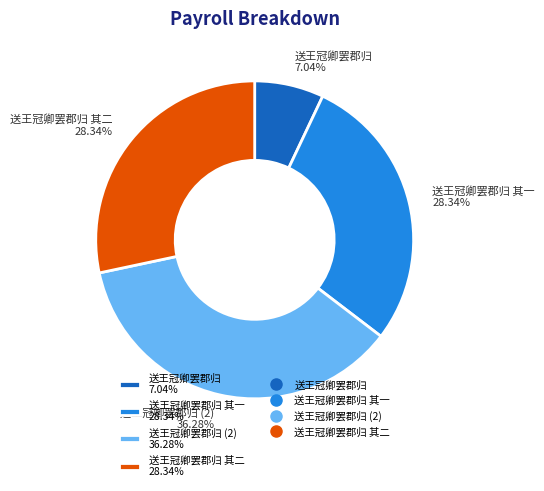

Between 送王冠卿罢郡归 其一 28.34% and 送王冠卿罢郡归 7.04%, which is larger?

送王冠卿罢郡归 其一 28.34%